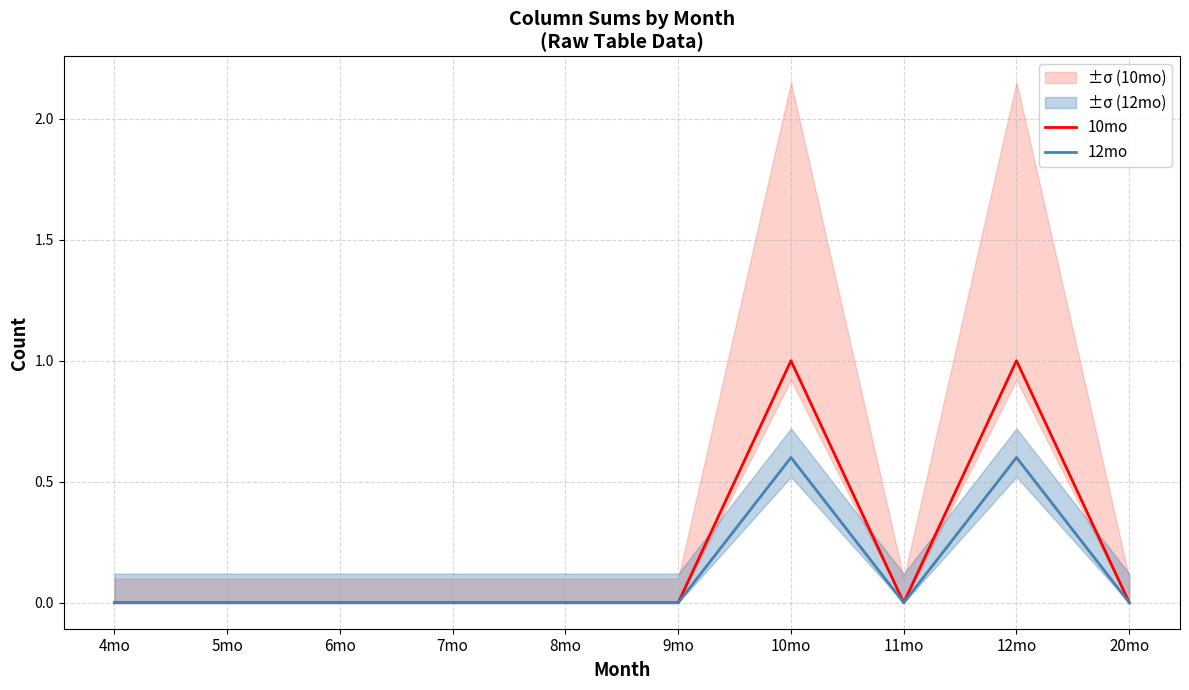

What are all the series names shown in the legend?

10mo, 12mo